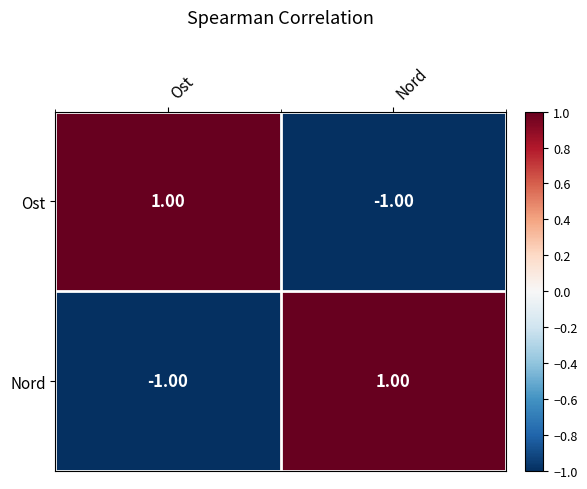

List the labels in order of Ost value, largest first.

Ost, Nord